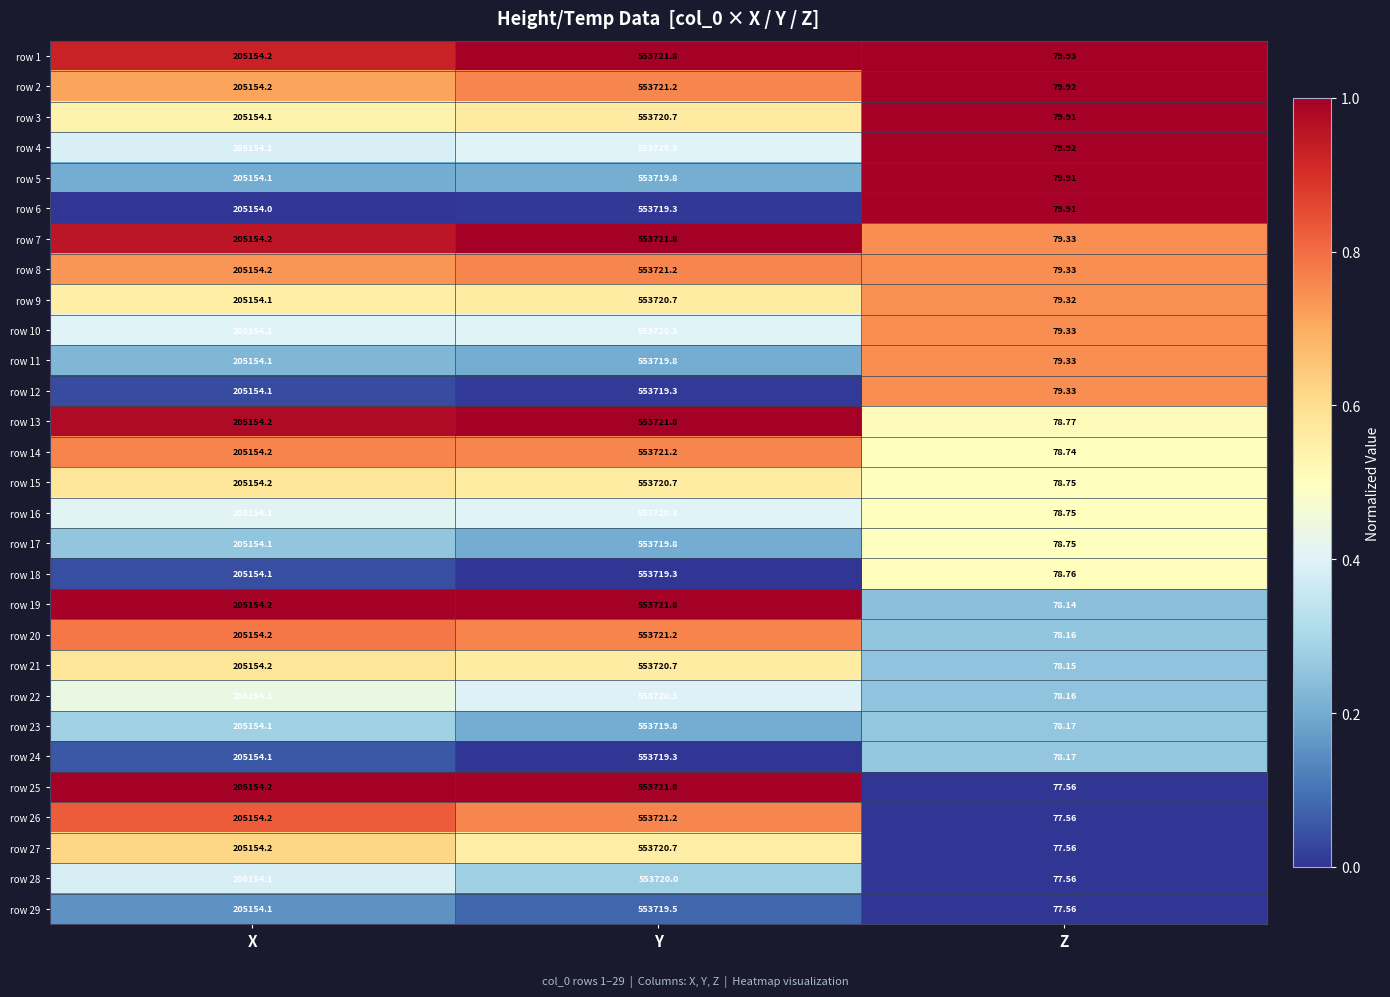

Rank the categories by row 5 value from lowest to highest.

Z, X, Y